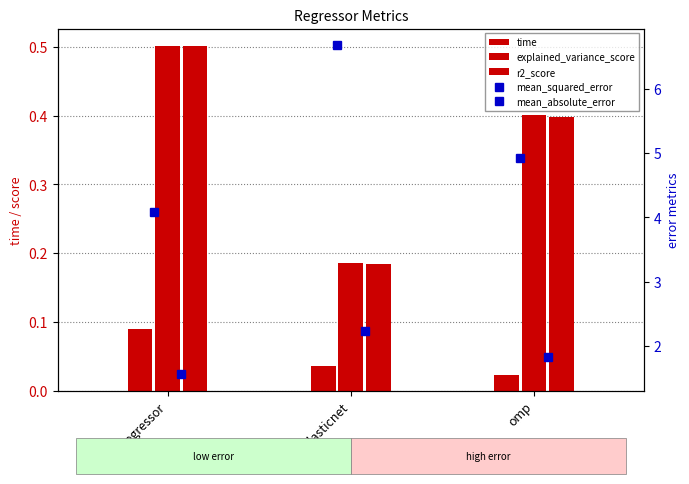

Is the value of time at sgd_regressor greater than the value of mean_absolute_error at elasticnet?

No